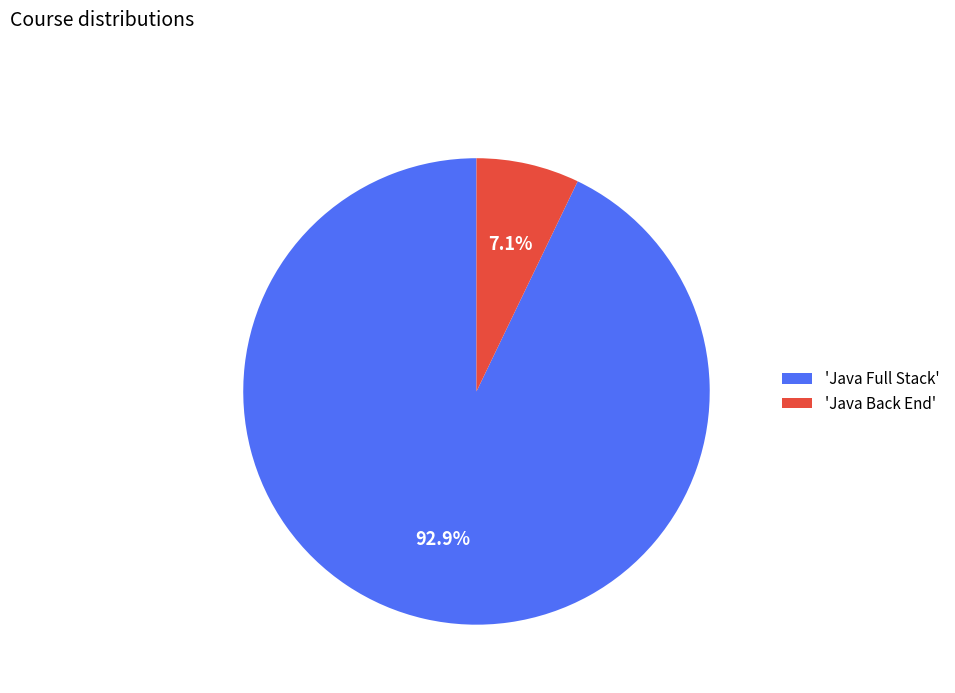

Rank the categories by value from highest to lowest.

'Java Full Stack', 'Java Back End'